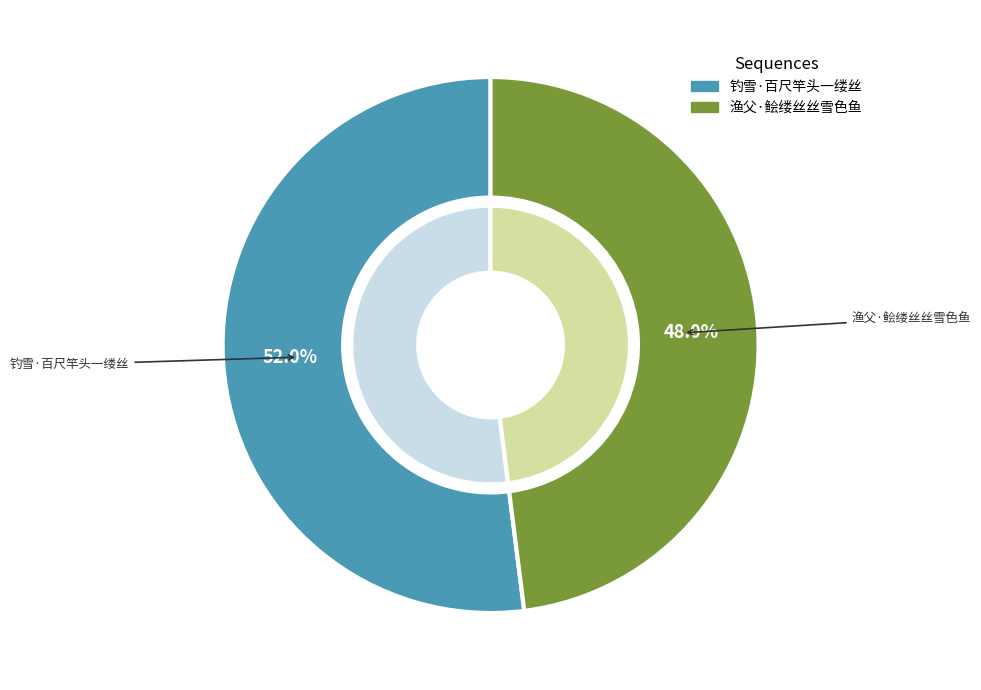

Is 钓雪·百尺竿头一缕丝 the majority of the pie?

Yes